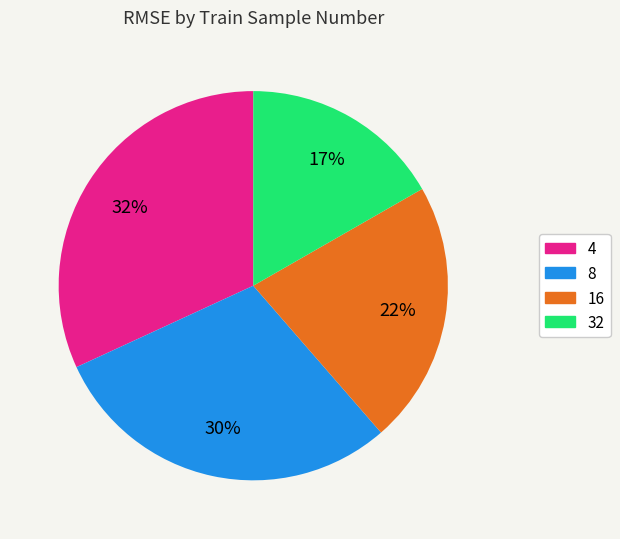

Count the number of slices in the pie.

4